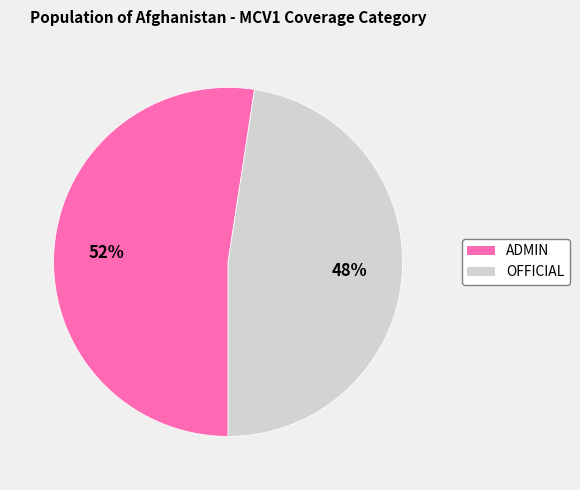

Count the number of slices in the pie.

2